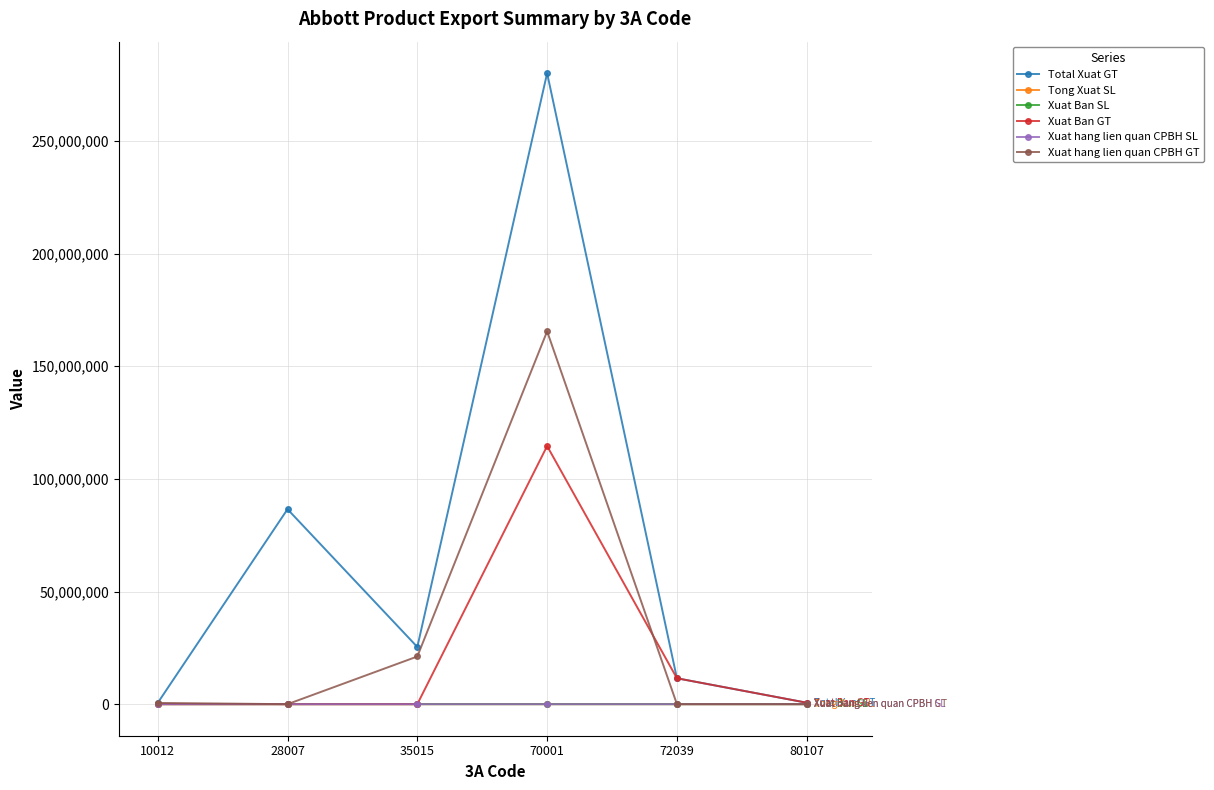

Between 28007 and 72039, which series saw the biggest shift?

Total Xuat GT